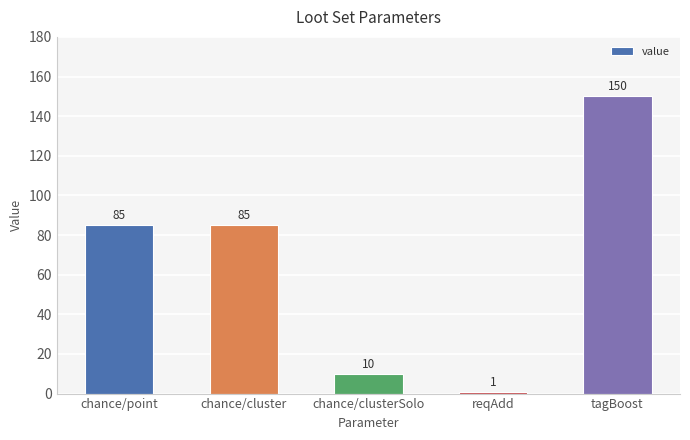

What is the difference between the values at tagBoost and chance/clusterSolo?

140